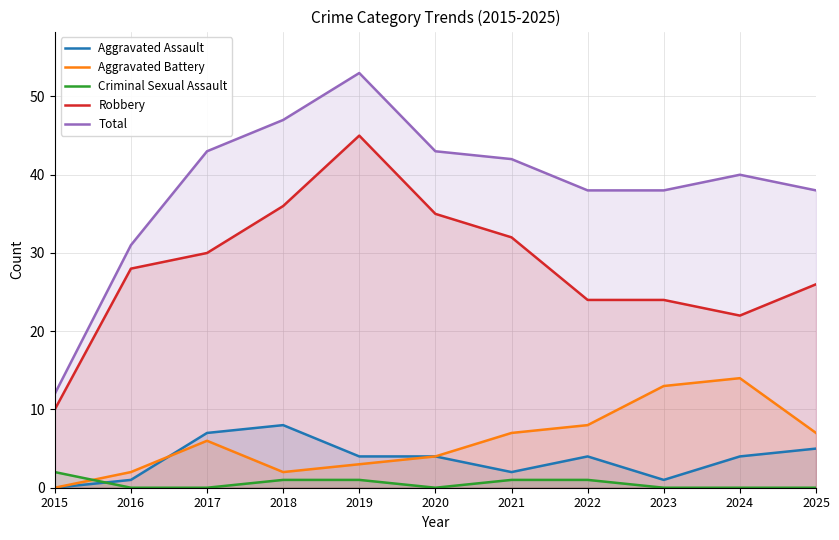

Where is the first local minimum for Aggravated Battery?

2018